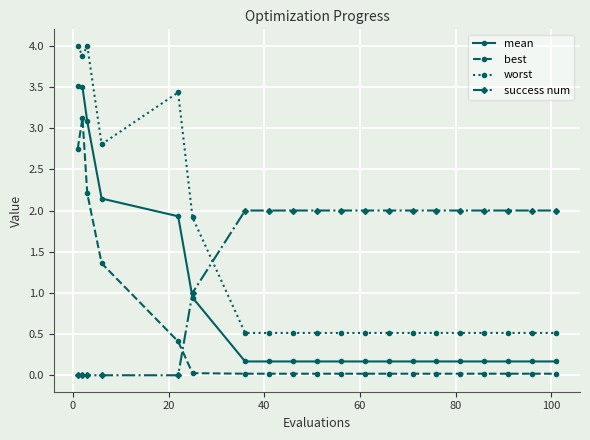

What is the difference between the maximum and second lowest values in the worst series?

3.5